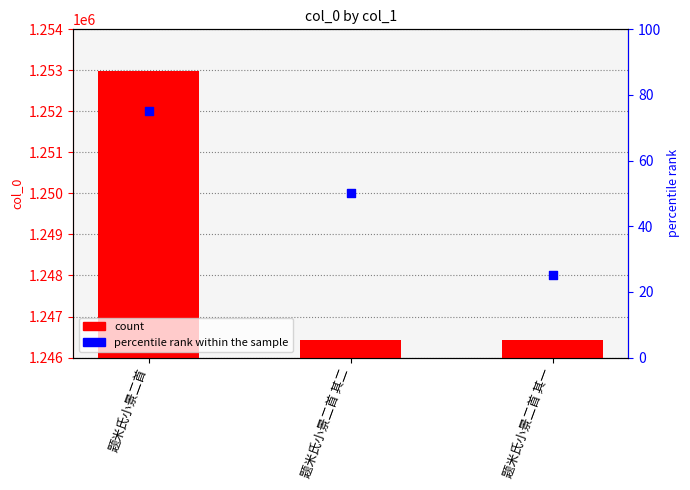

Is the value of percentile rank within the sample at 题米氏小景二首 其一 greater than the value of col_0 at 题米氏小景二首 其二?

No